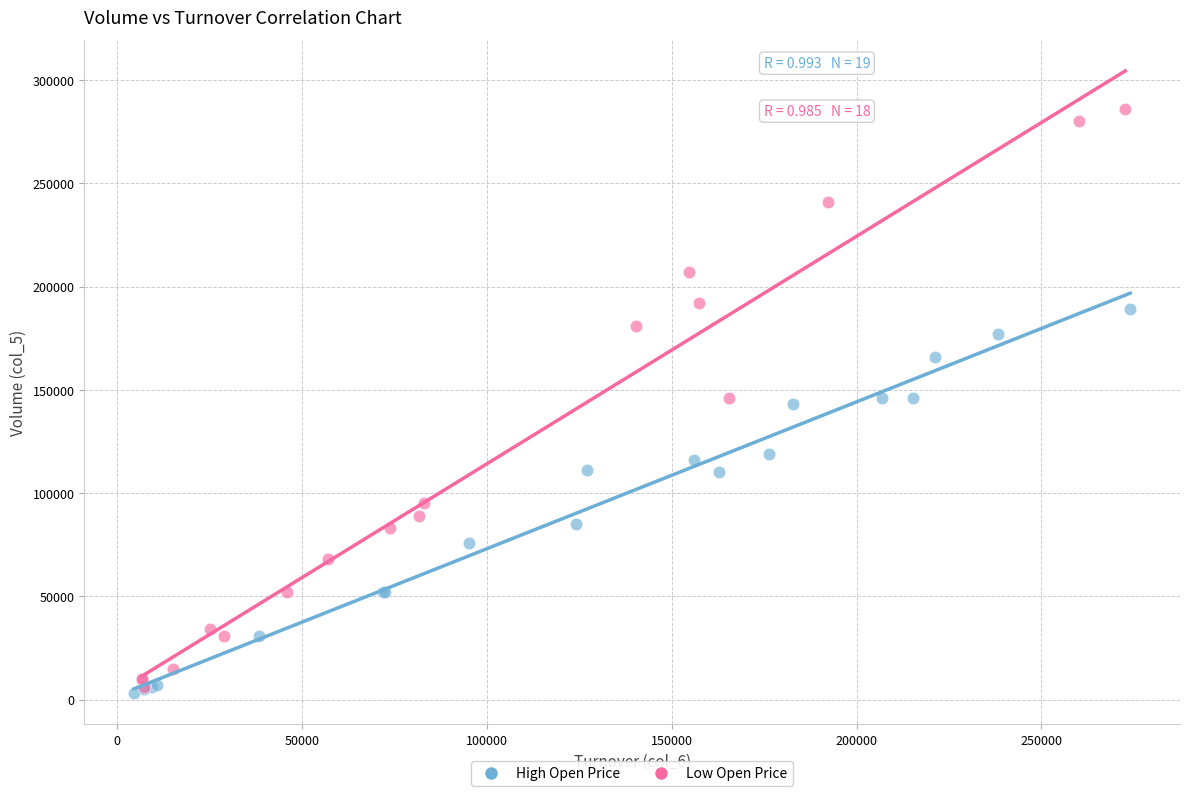

Which series has the widest spread of Y values?

Low Open Price